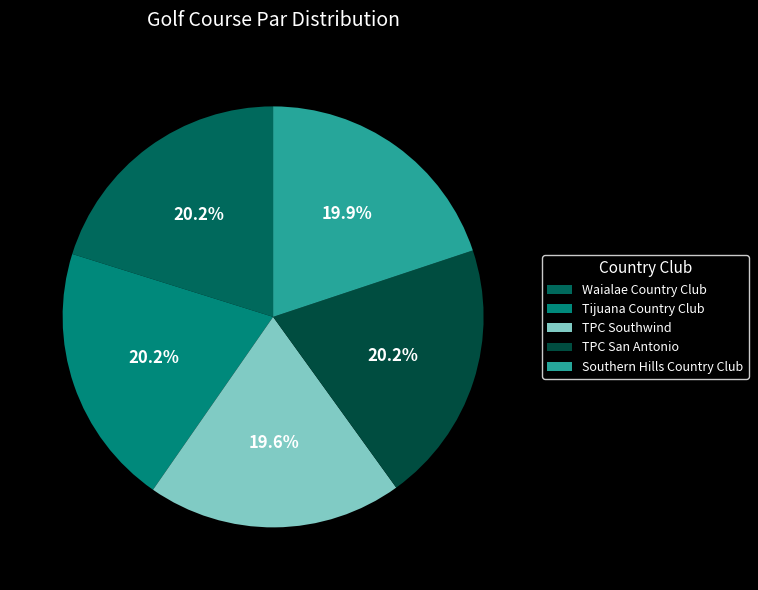

Rank the categories by value from lowest to highest.

TPC Southwind, Southern Hills Country Club, Waialae Country Club, Tijuana Country Club, TPC San Antonio